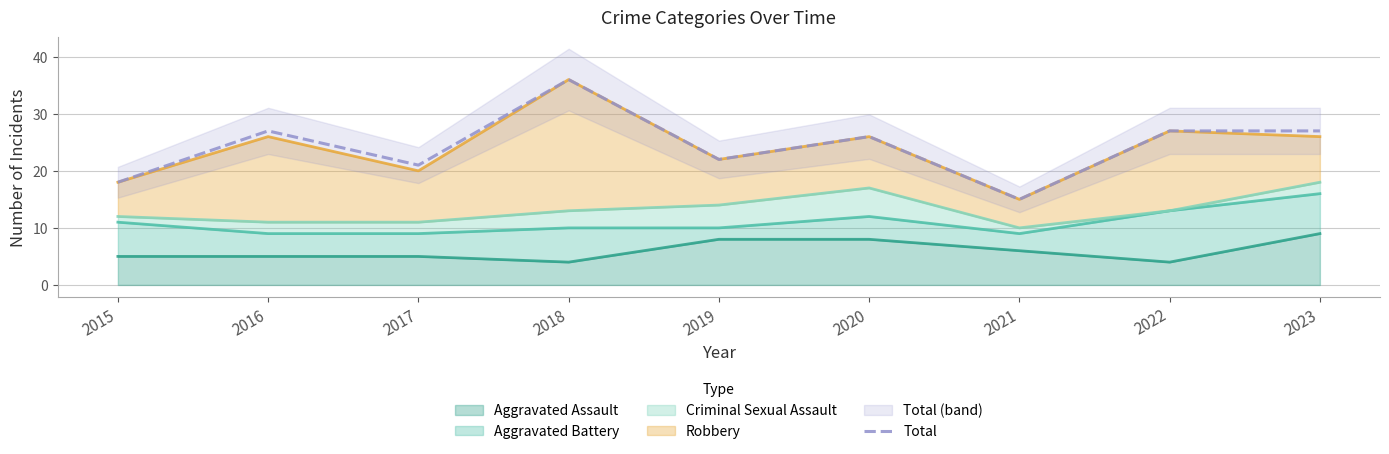

How many data points does each series have?

9